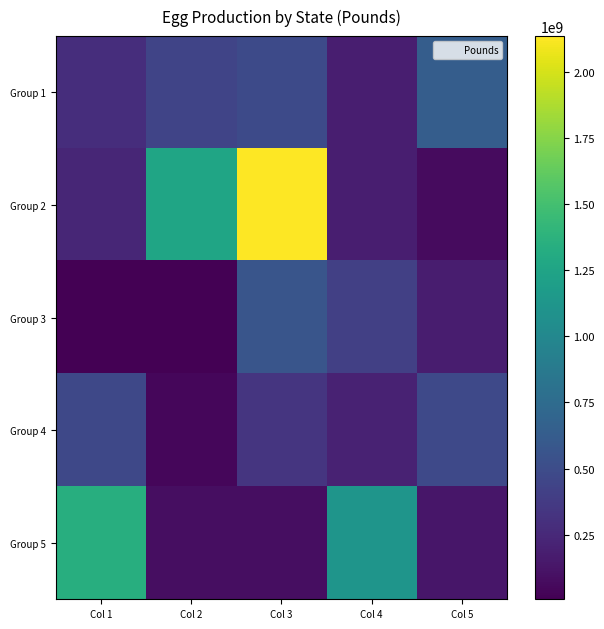

What is the minimum value shown in the chart?

5875000